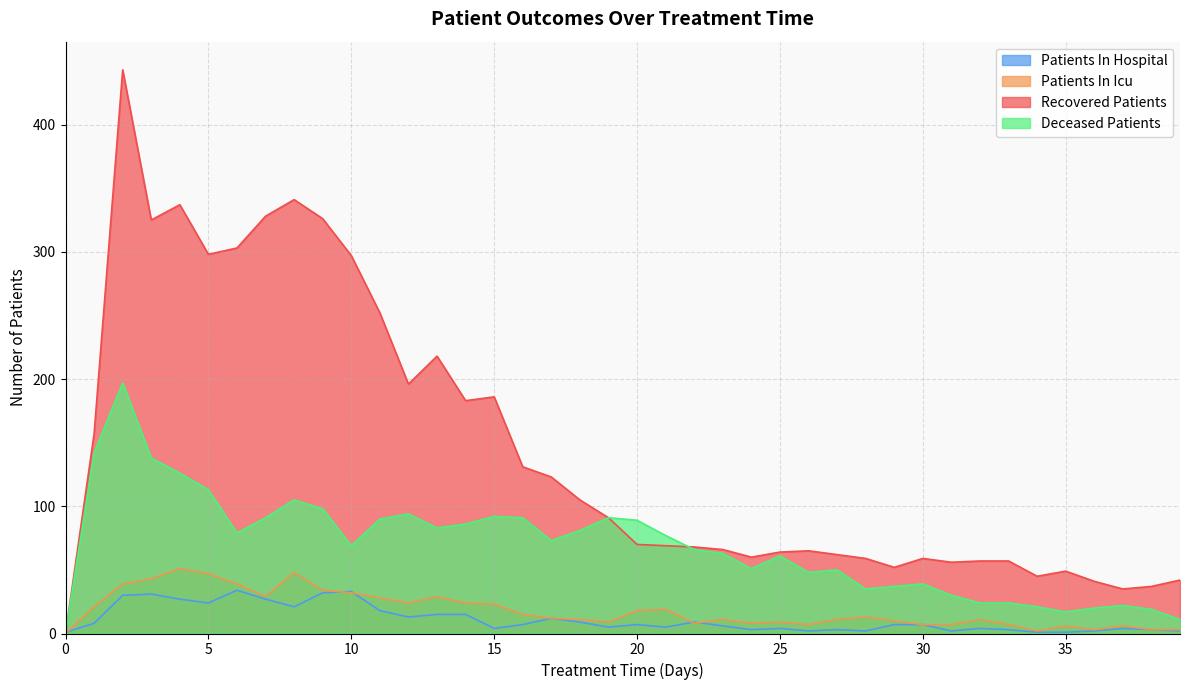

How many data points in deceased_patients are above 73?

19